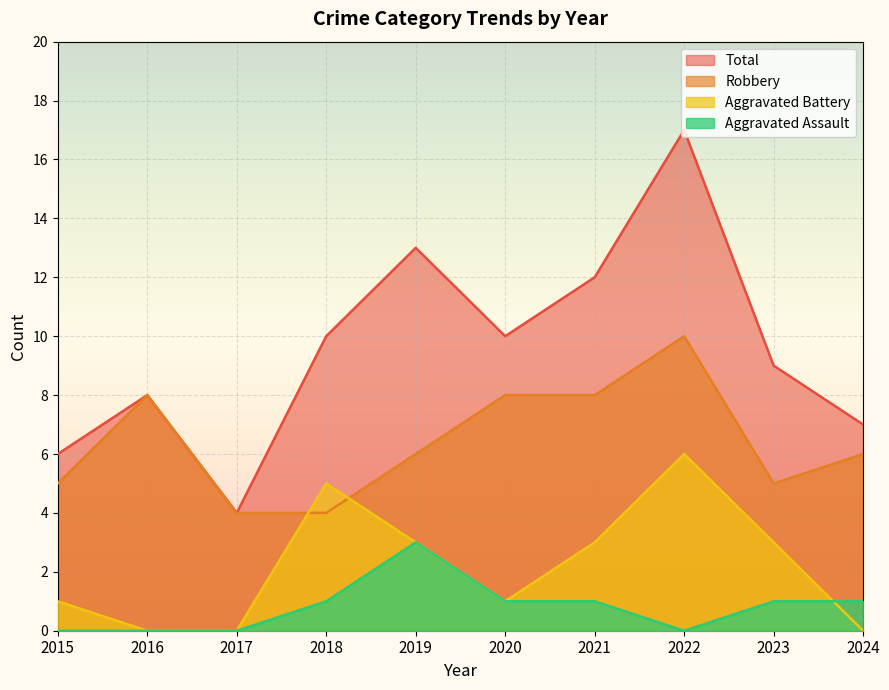

True or false: Aggravated Battery and Total intersect in this chart.

False